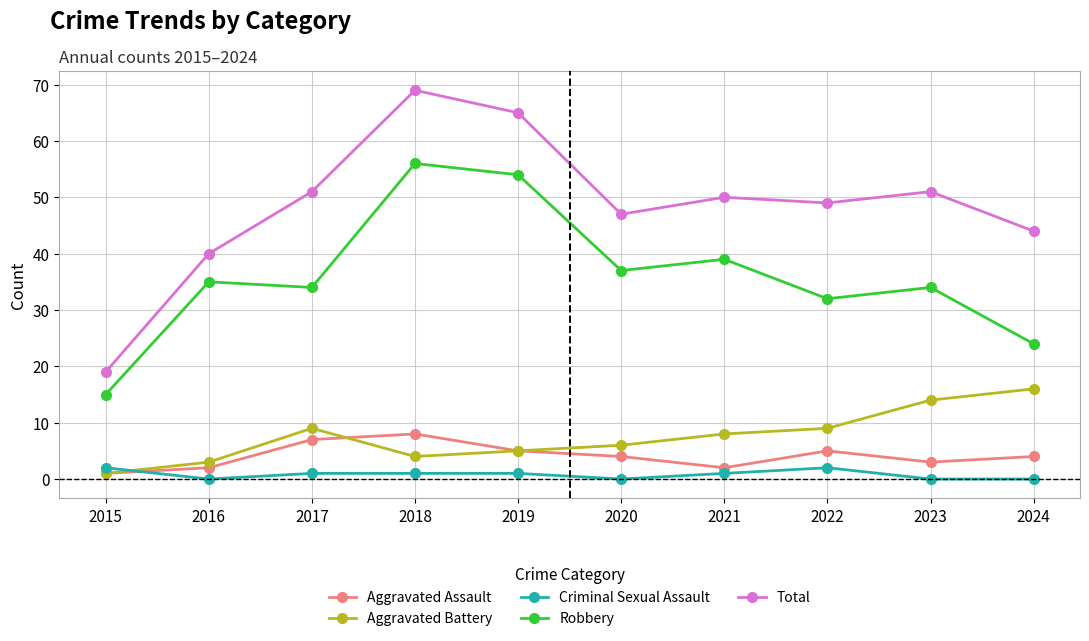

How many interior local peaks does the Robbery series have?

4